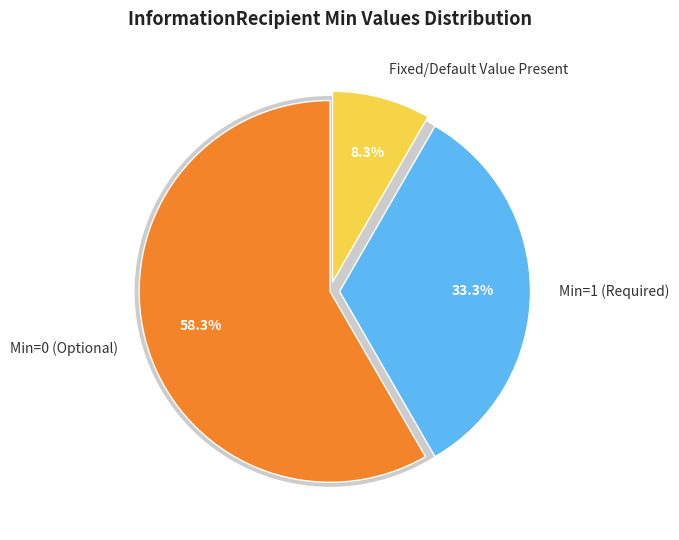

Do InformationRecipient and InformationRecipient.typeId.nullFlavor together represent more than half of the pie?

No